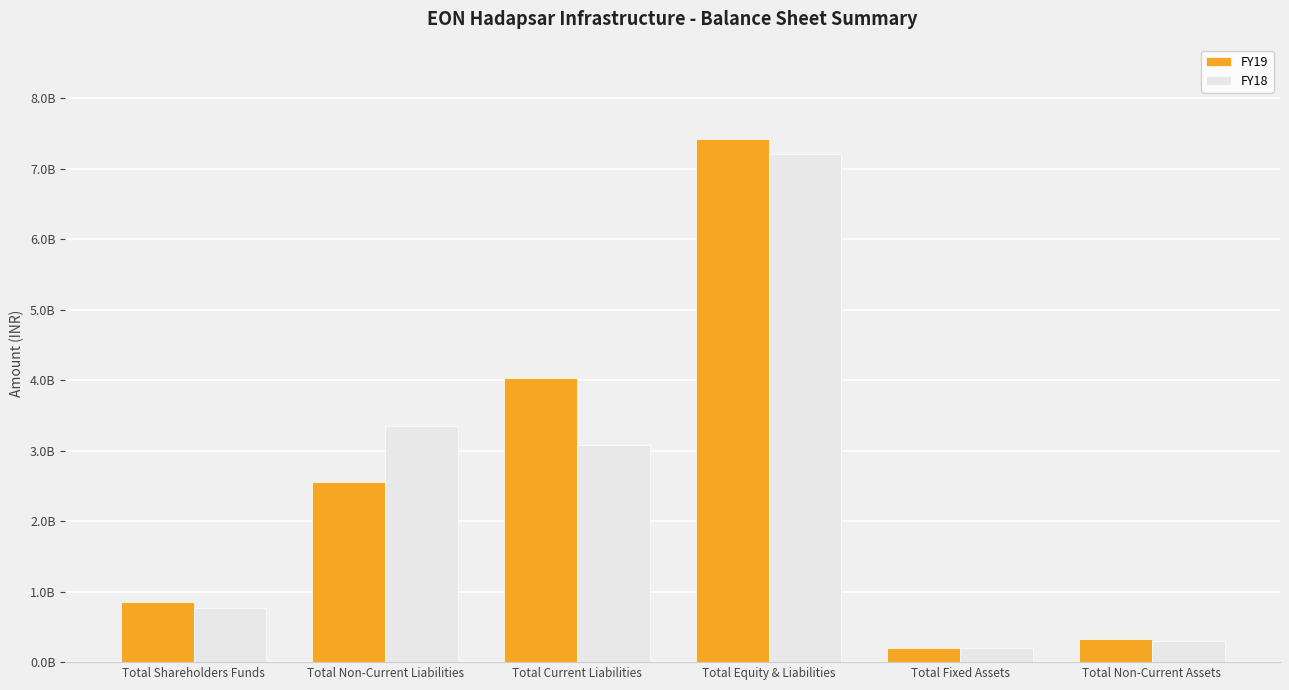

Are the bars grouped side by side (vs. stacked)?

Yes